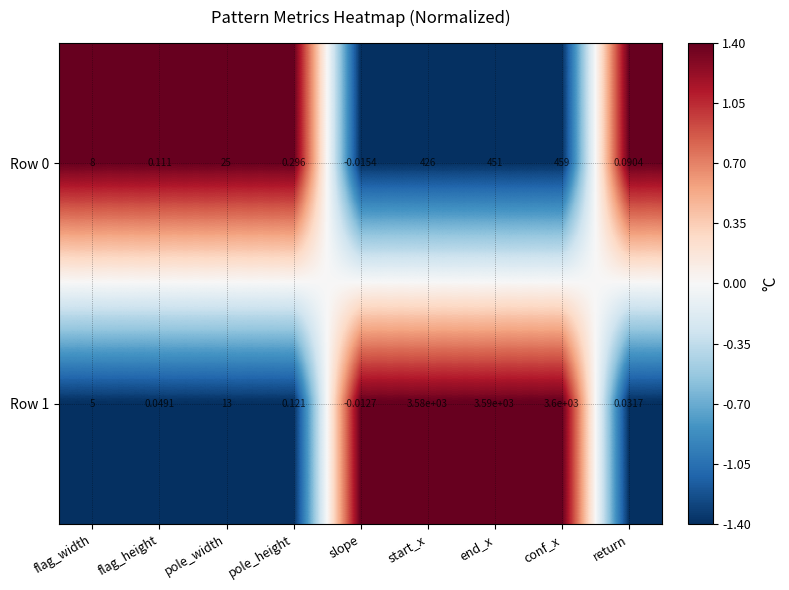

At how many categories does at least one series exceed 0?

8